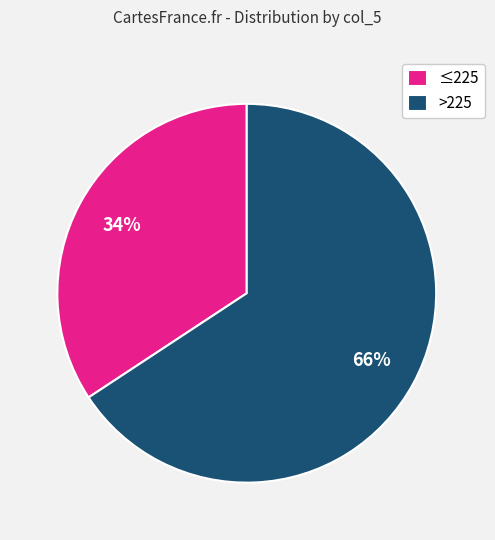

How many slices are in this pie chart?

2